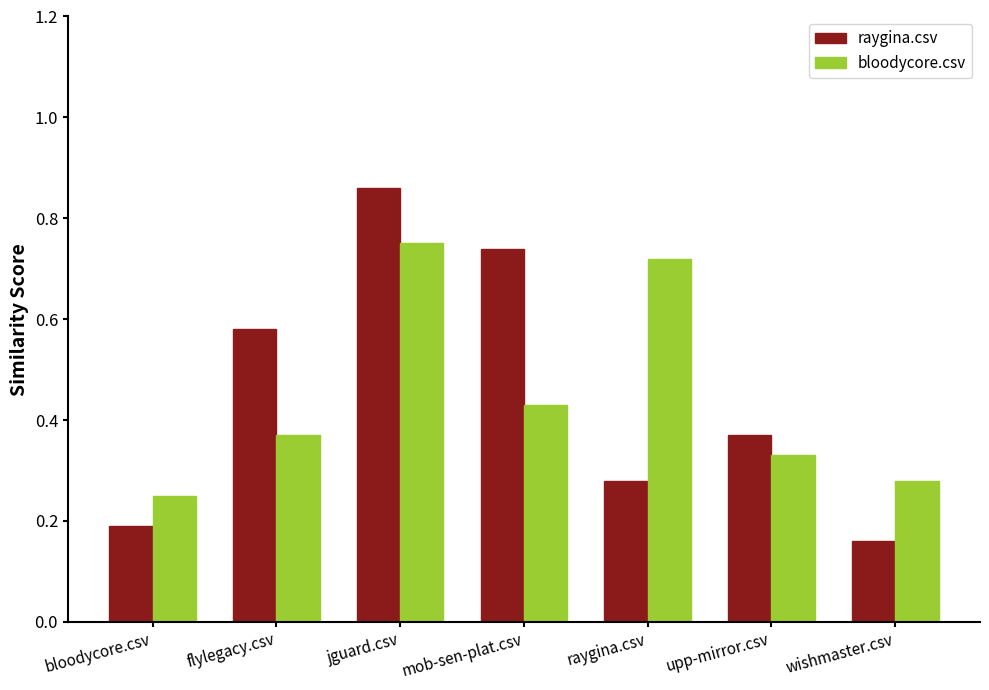

What is the label of the 5th bar from the left?

raygina.csv